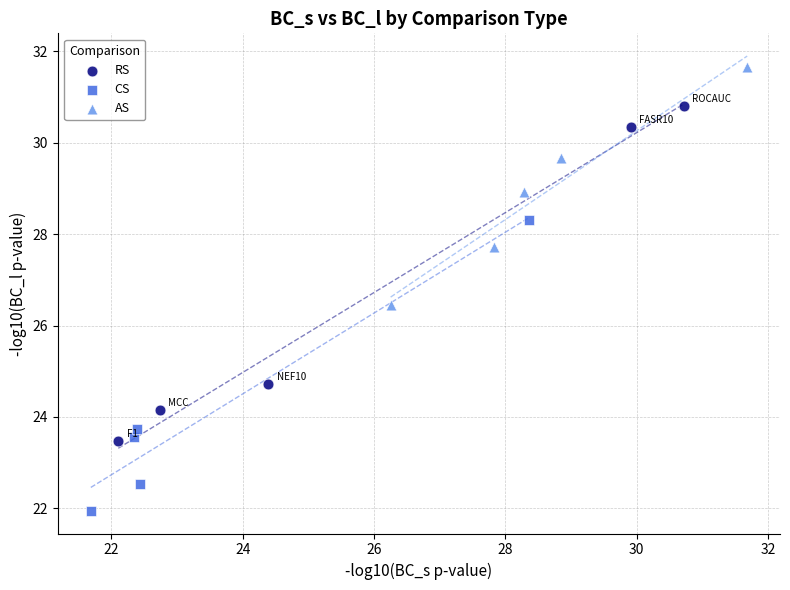

Which series contains the highest Y value?

AS